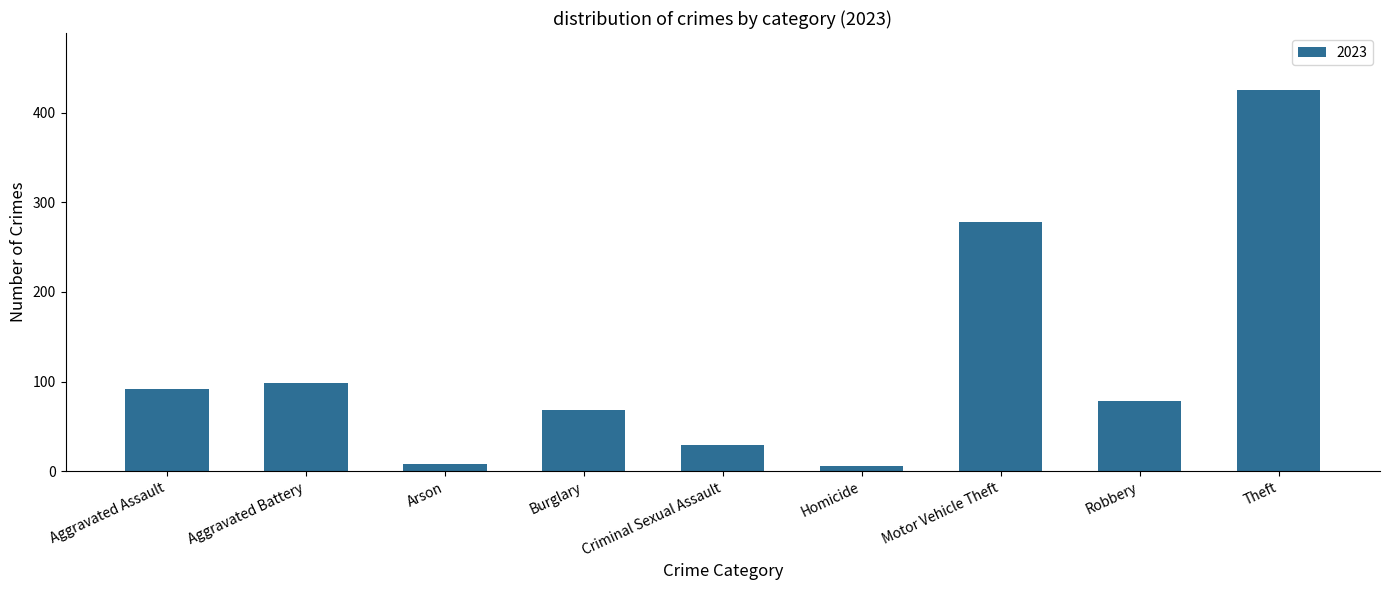

How many bars are there in total?

9